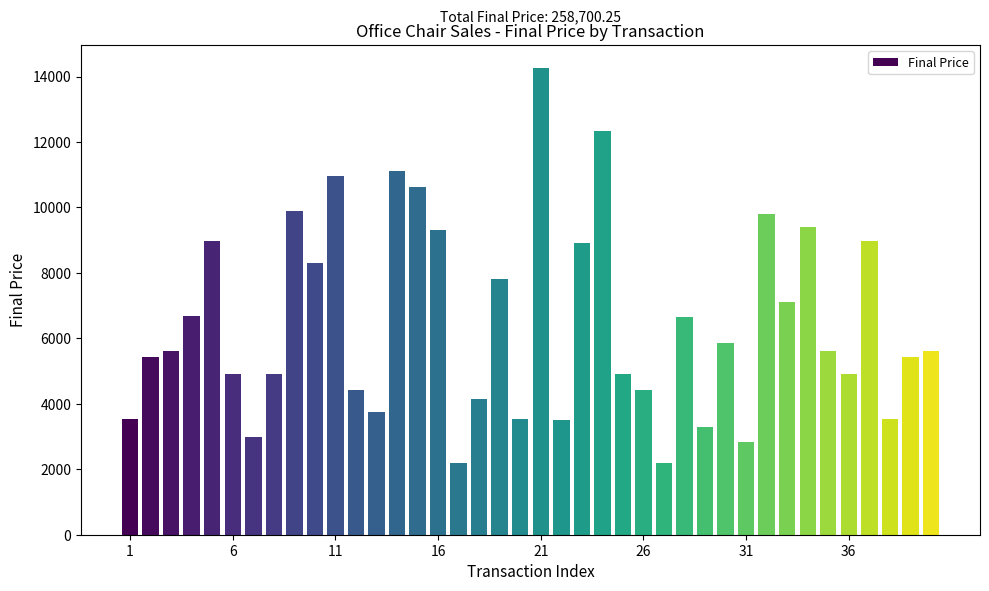

Are the bars horizontal?

No